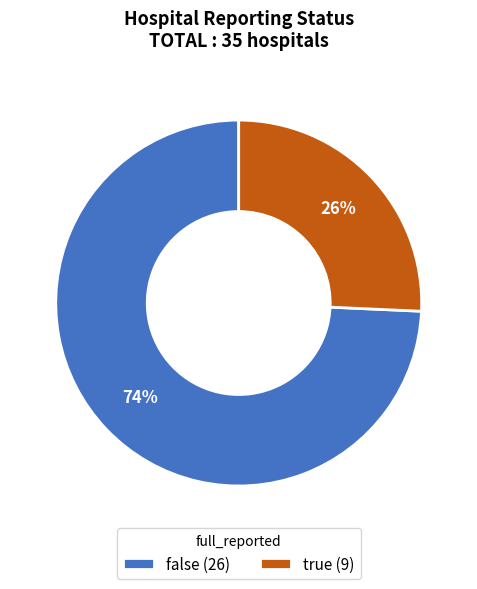

To the nearest percent, what is the combined percentage of true (9) and false (26)?

100%